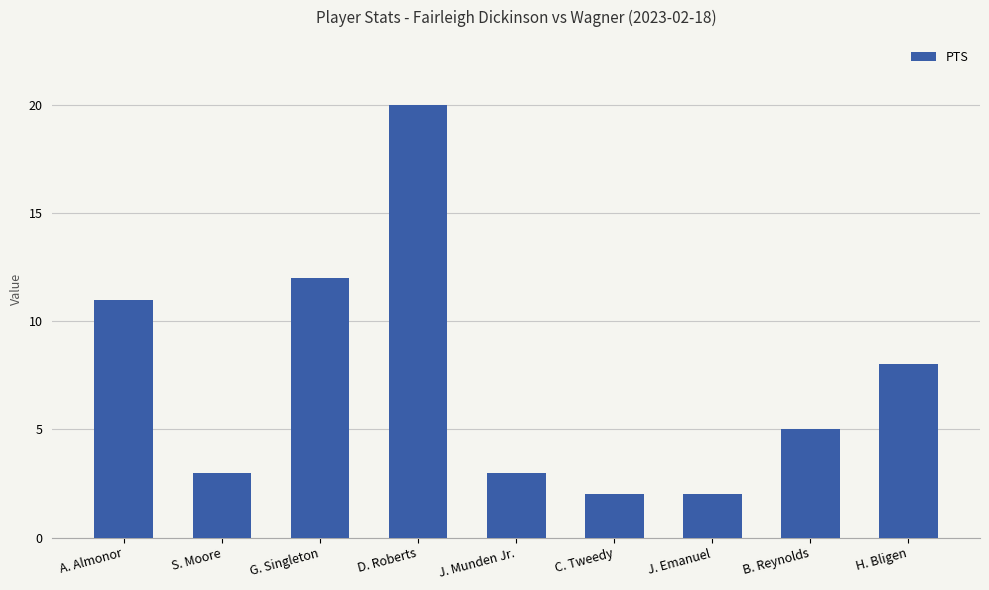

Reading left to right, transcribe all the data shown in this chart.

A. Almonor=11	S. Moore=3	G. Singleton=12	D. Roberts=20	J. Munden Jr.=3	C. Tweedy=2	J. Emanuel=2	B. Reynolds=5	H. Bligen=8